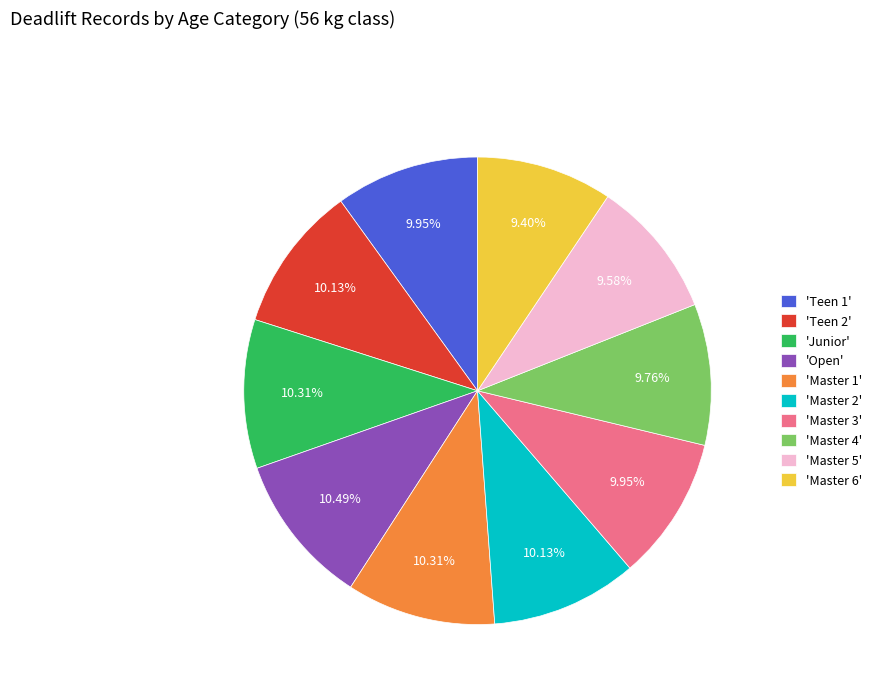

Do 'Open' and 'Master 3' together represent more than half of the pie?

No